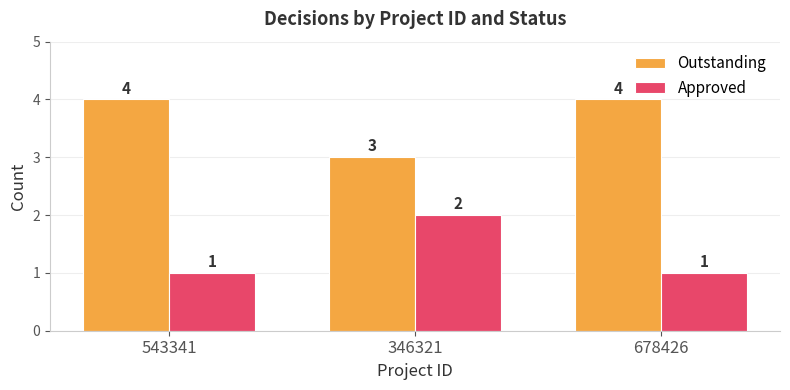

How many distinct data groups are displayed?

2